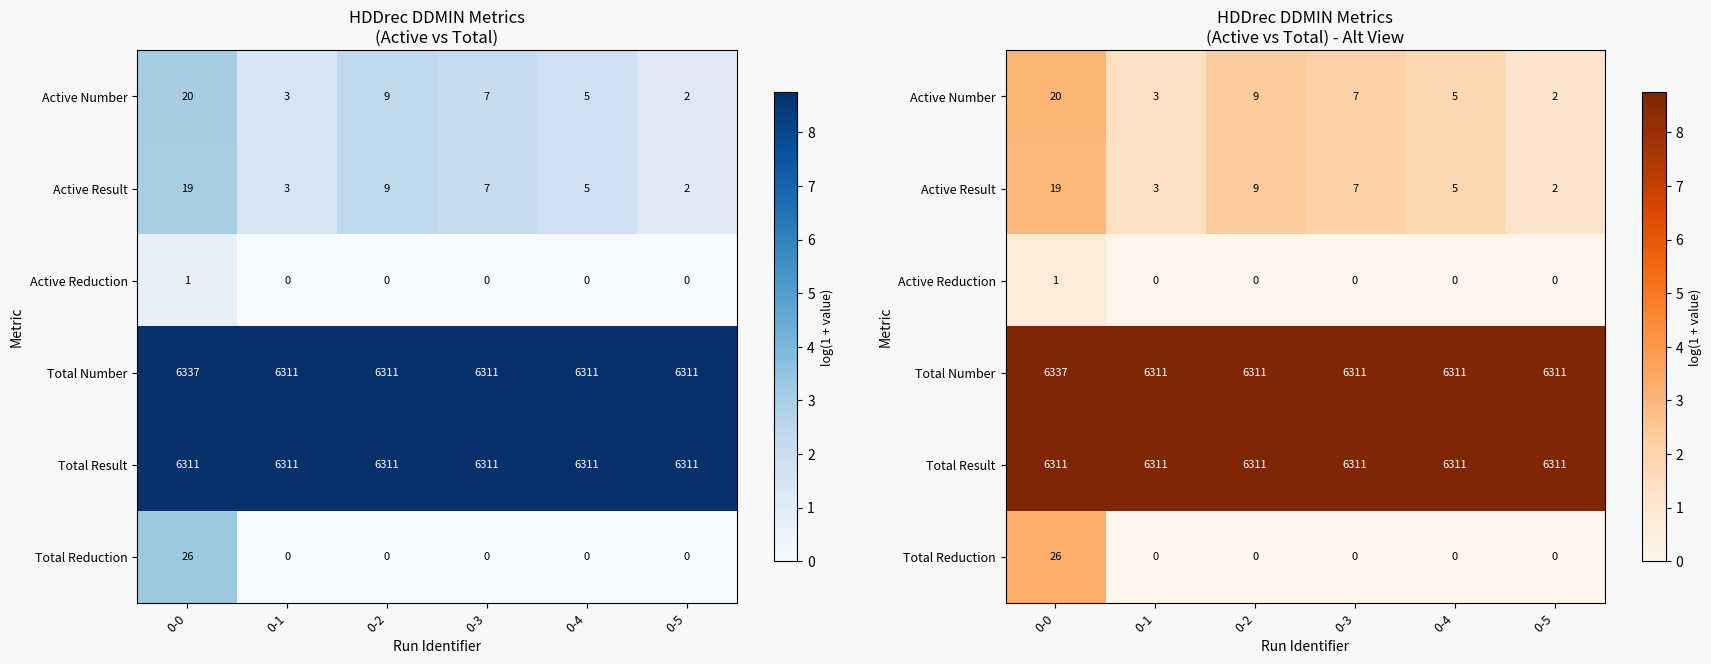

Which series has the largest range (max minus min)?

Total Reduction